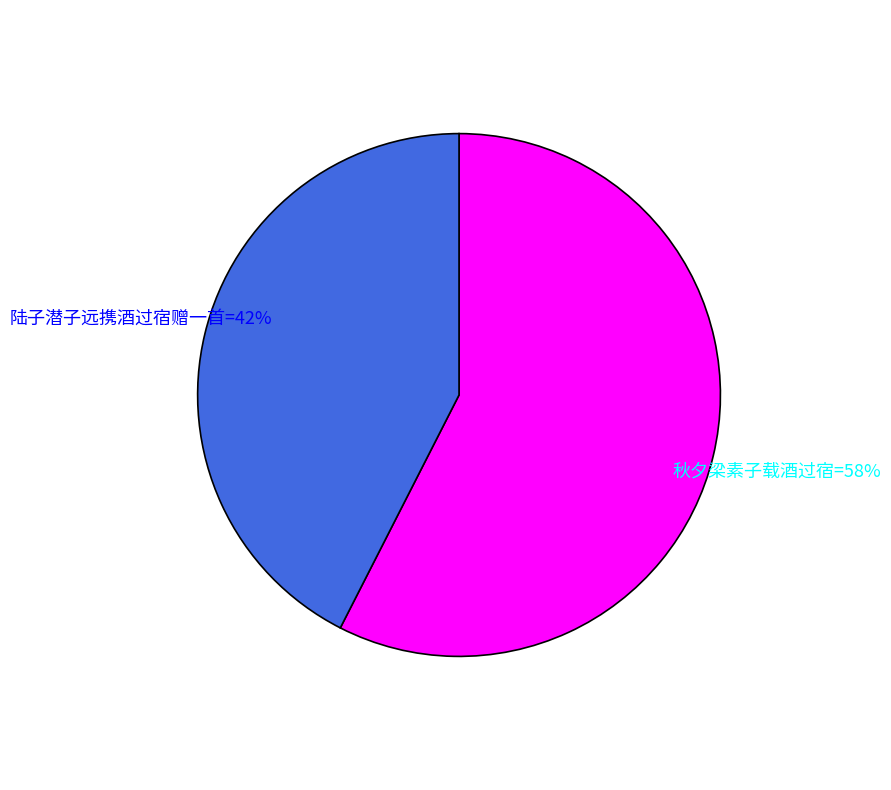

Is there any slice that represents more than half of the pie?

Yes